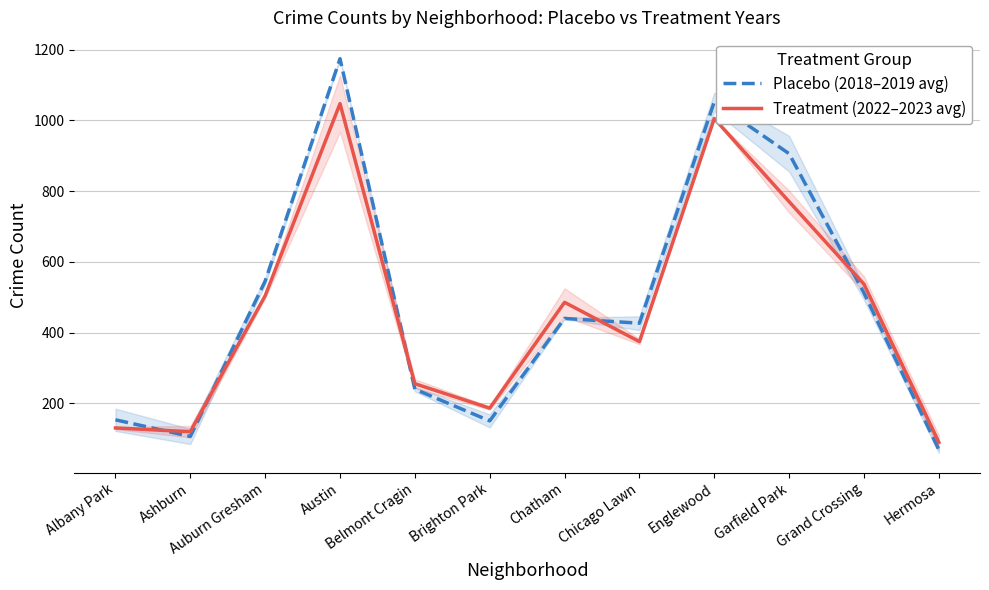

Where does the Treatment (2022–2023 avg) series first go above 485?

Auburn Gresham